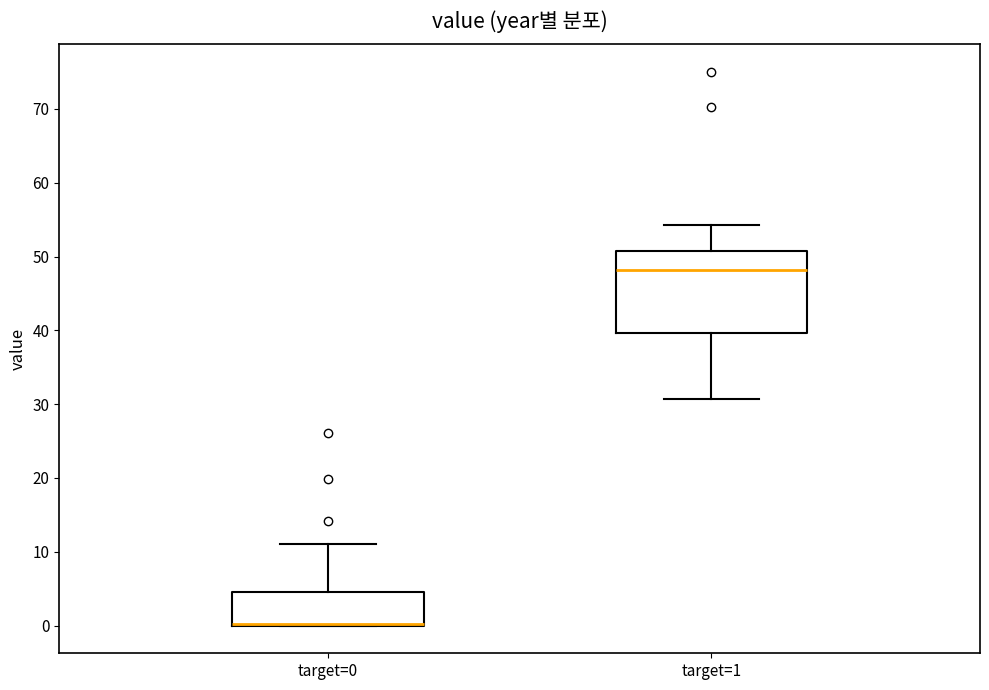

Reading left to right, read every box against the y-axis: the position of its median line, the range the box covers, and the ends of its whiskers. The values are not printed on the chart, so give them approximately, as read against the axis.

target=0: median 0 (drawn on the box's lower edge), box 0 to 5, whiskers 0 to 11
target=1: median 48, box 40 to 51, whiskers 31 to 54